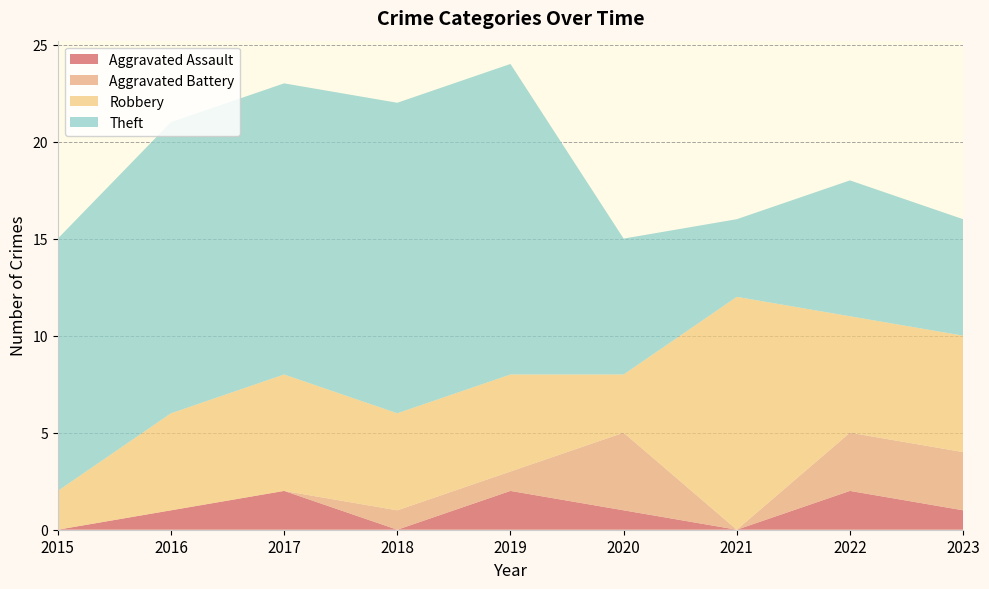

Reading right to left, extract all data points from this chart.

Aggravated Assault: 1	2	0	1	2	0	2	1	0
Aggravated Battery: 3	3	0	4	1	1	0	0	0
Robbery: 6	6	12	3	5	5	6	5	2
Theft: 6	7	4	7	16	16	15	15	13